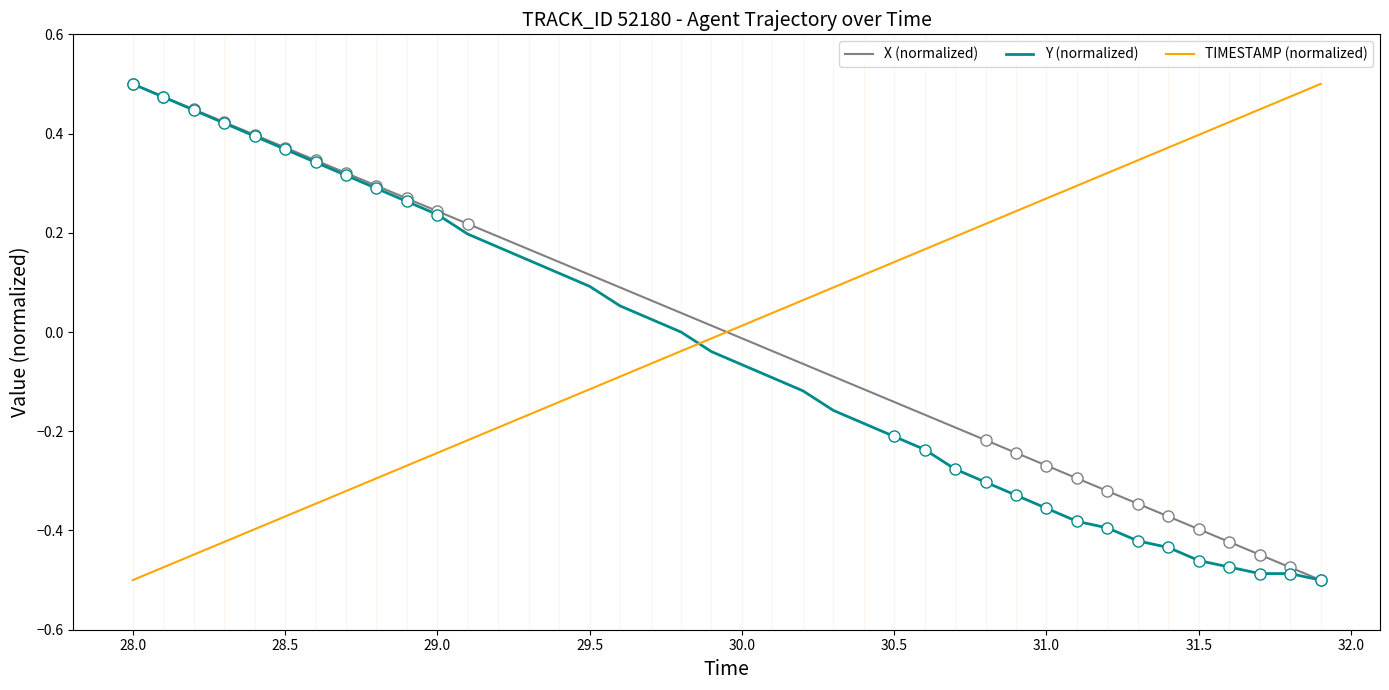

True or false: X (normalized) has more than 0 points higher than both neighbors.

False